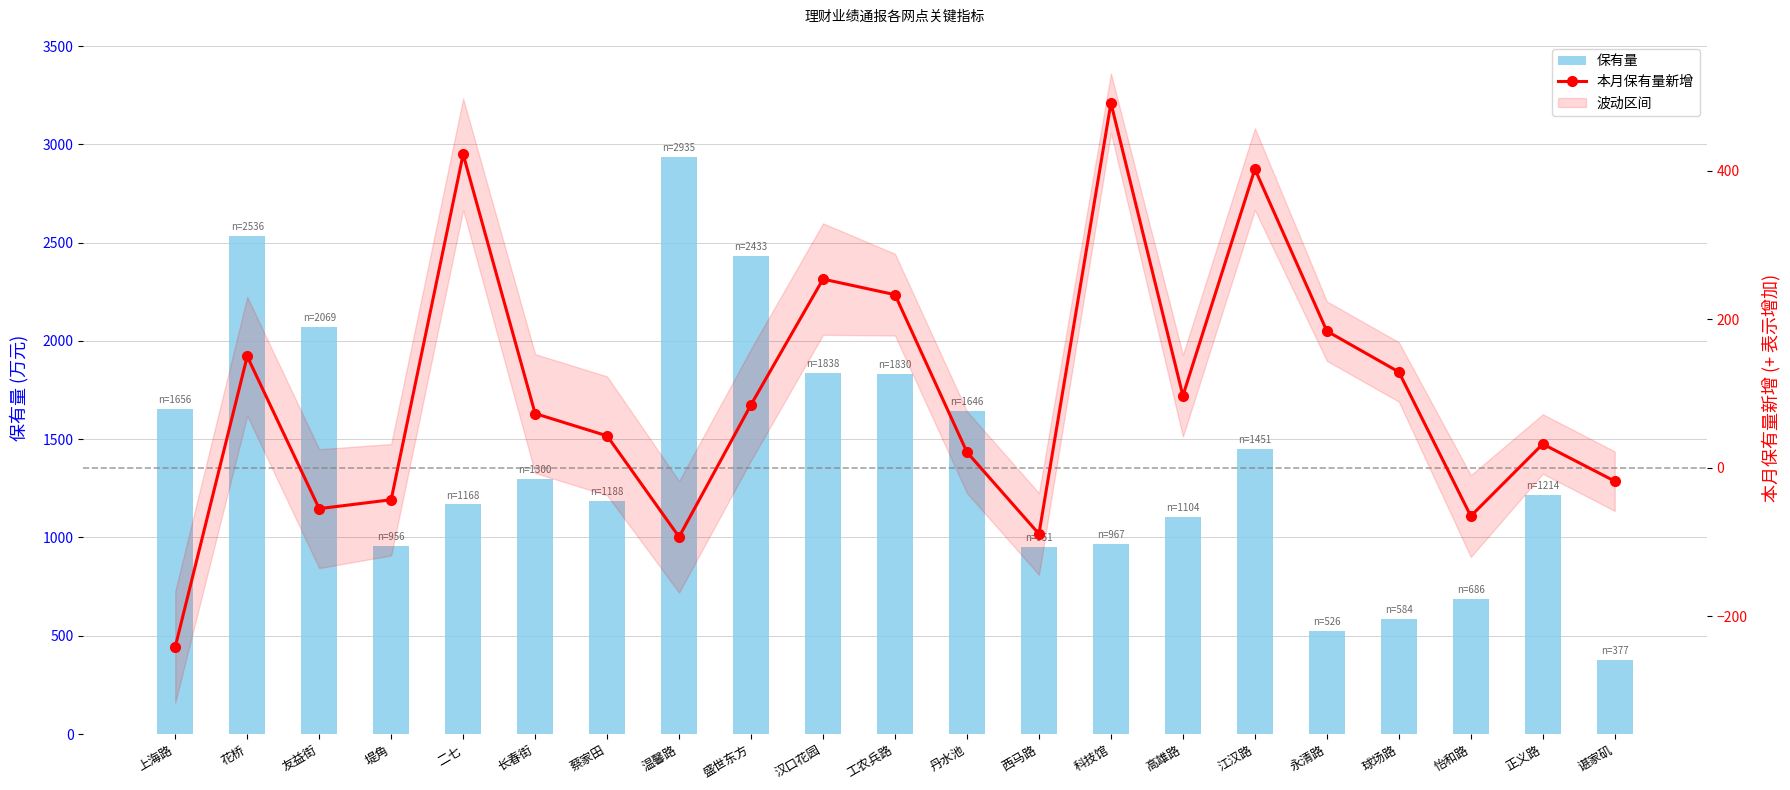

Is it true that 保有量 equals 1111 at 上海路?

False